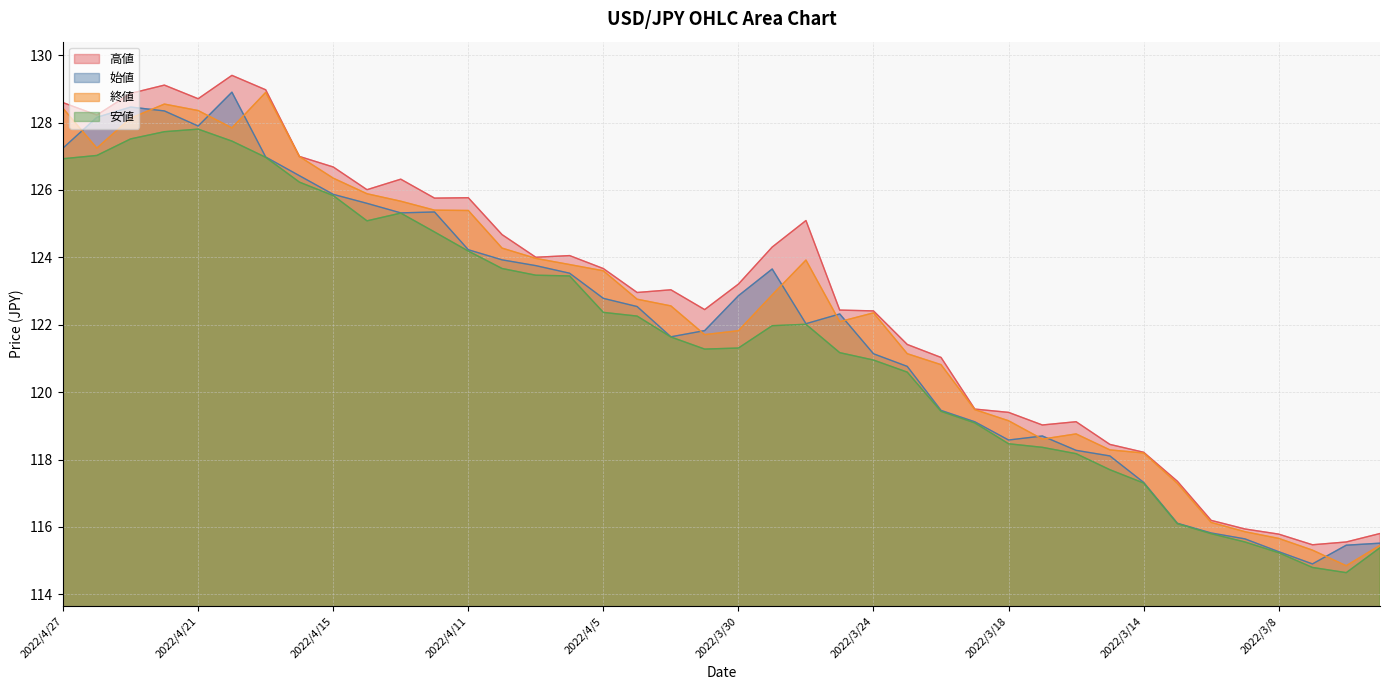

At which label is 安値 closest to 121?

2022/3/24